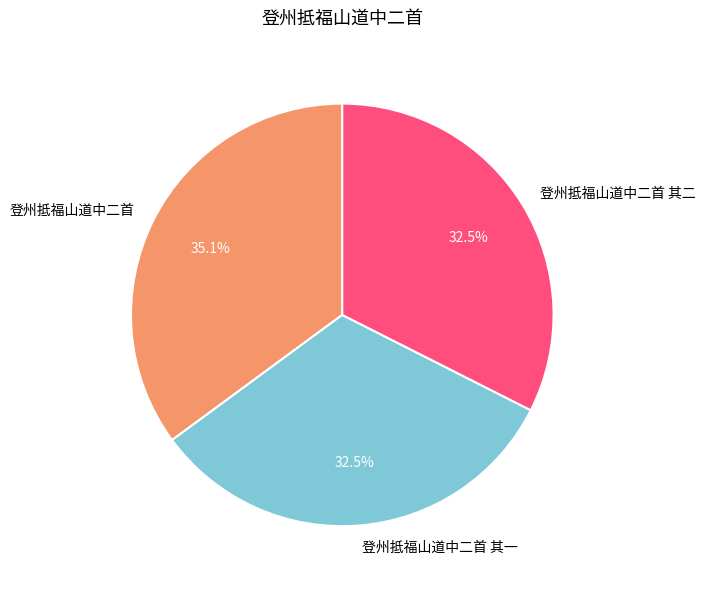

Does 登州抵福山道中二首 represent more than half of the total?

No